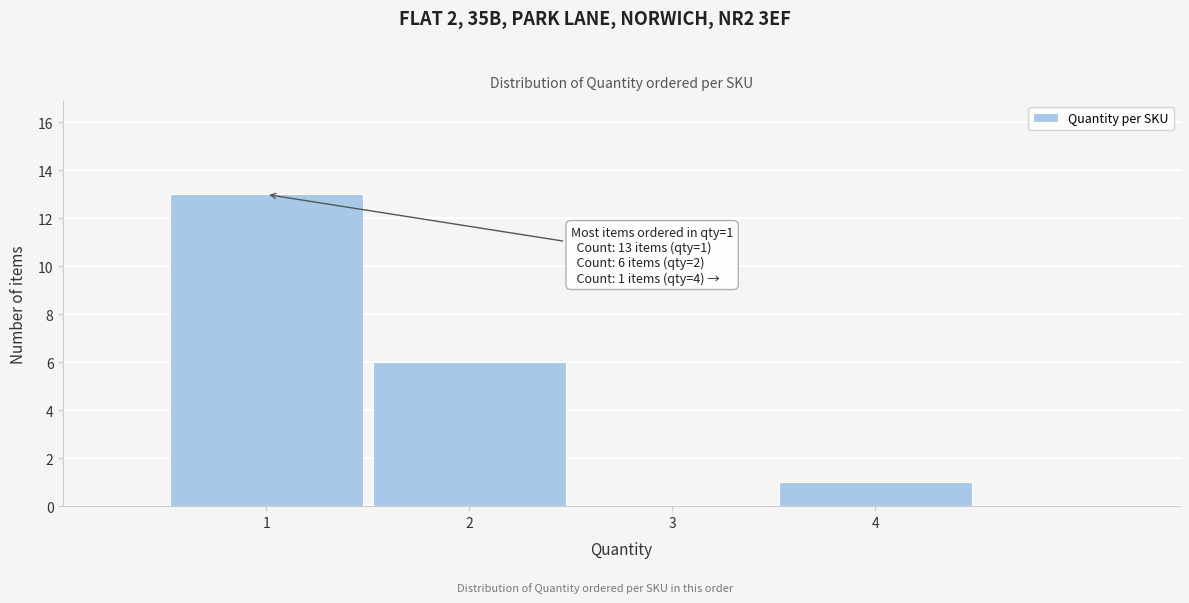

Over which range of the x-axis is the bar tallest?

0.5 to 1.5